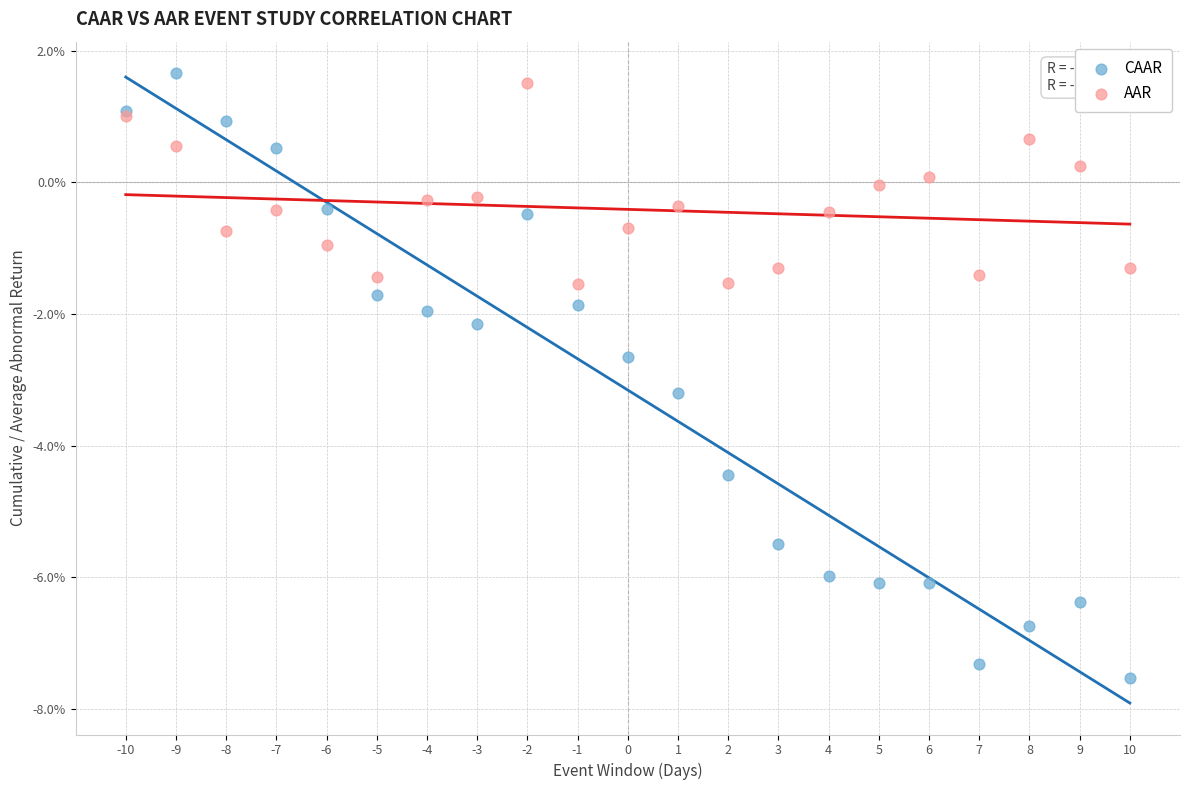

What are all the series names shown in the legend?

CAAR, AAR